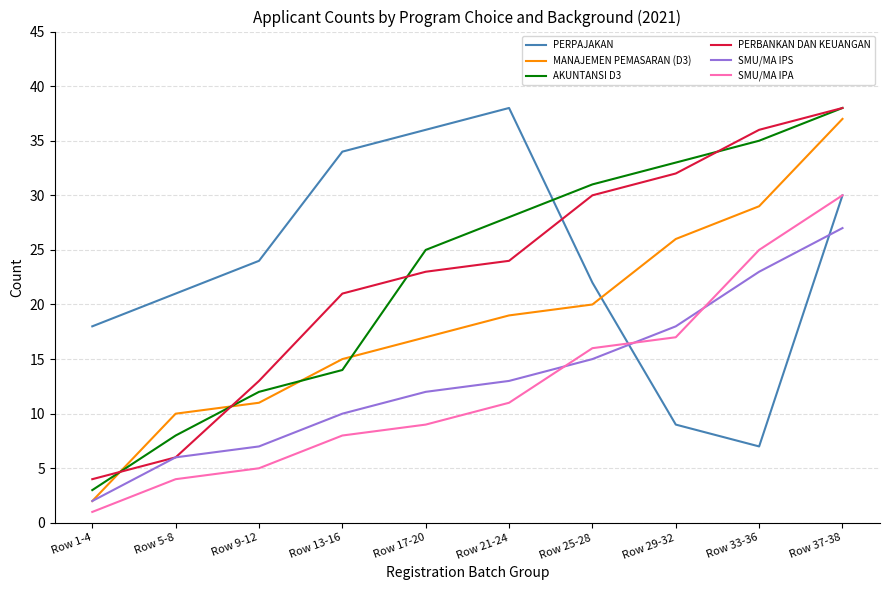

True or false: SMU/MA IPA and MANAJEMEN PEMASARAN (D3) cross at least once.

False